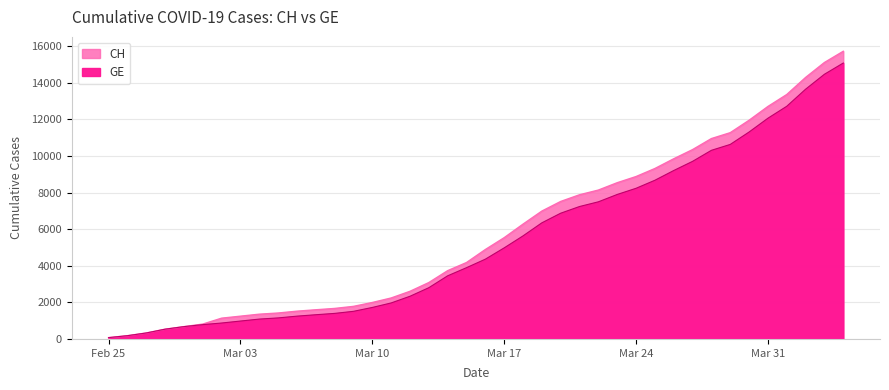

Is the value of GE at 2020-03-23 greater than the value of CH at 2020-03-22?

No